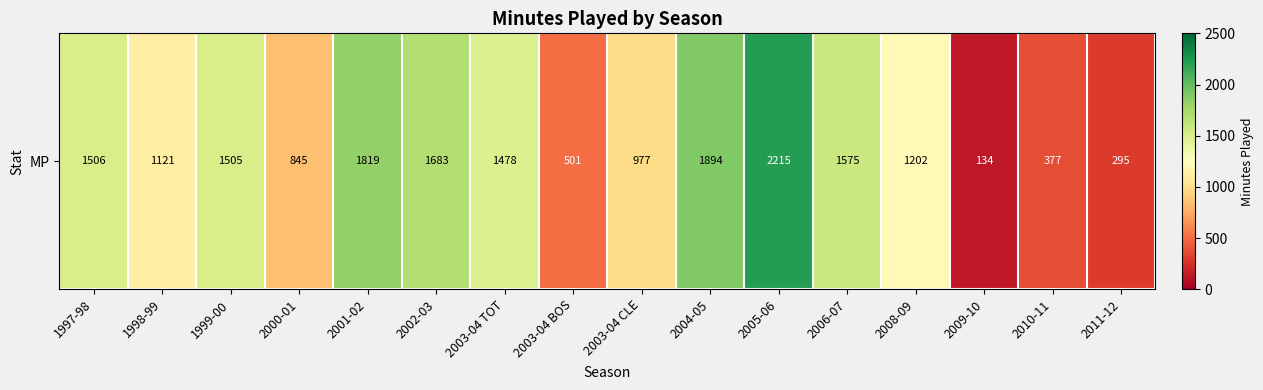

What is the change in value from 2005-06 to 2008-09?

-1013